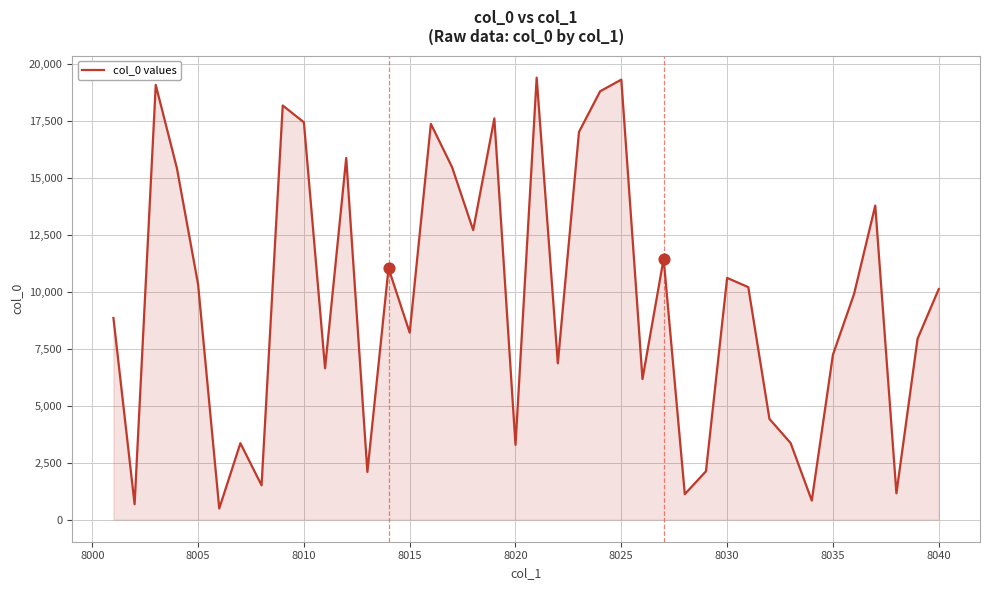

What is the maximum value shown in the chart?

19409